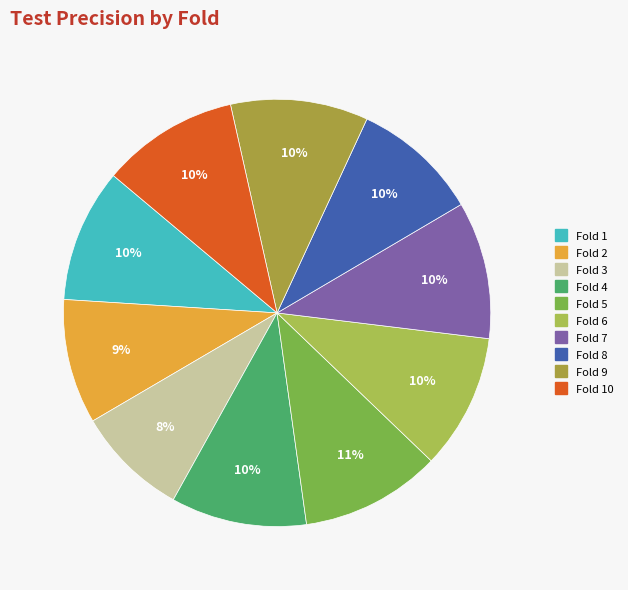

How many segments does this pie chart have?

10